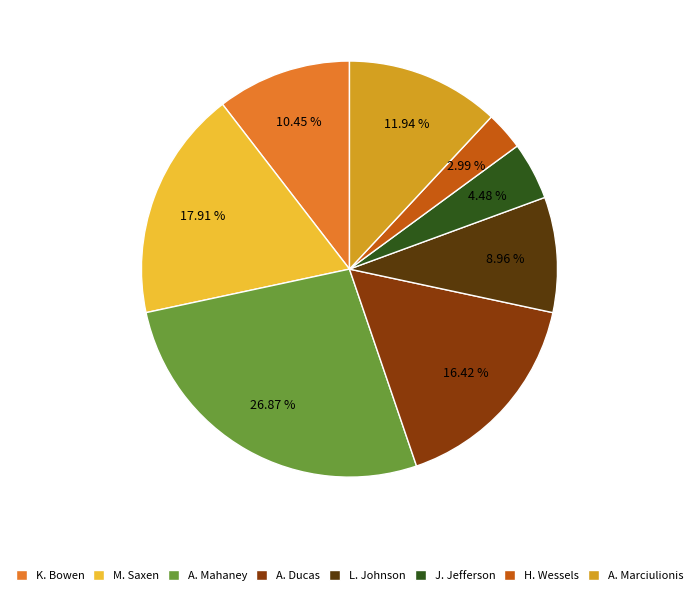

To the nearest percent, what is the difference between the largest and smallest slice percentages?

24%